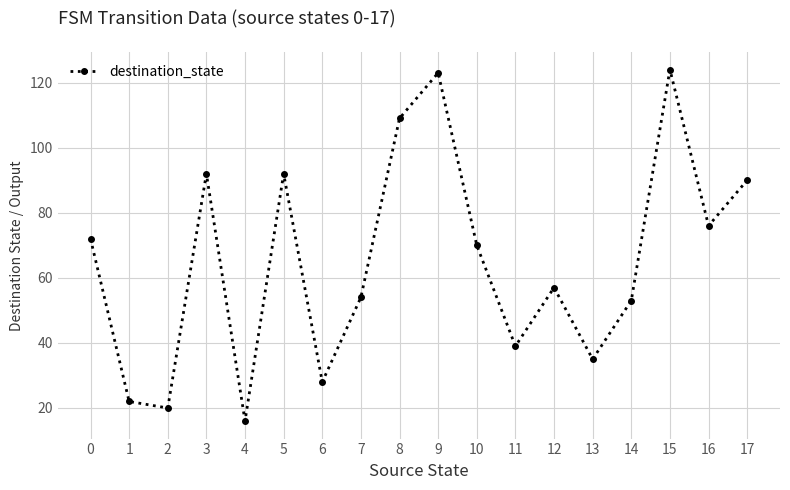

What is the difference between the values at 12 and 8?

52